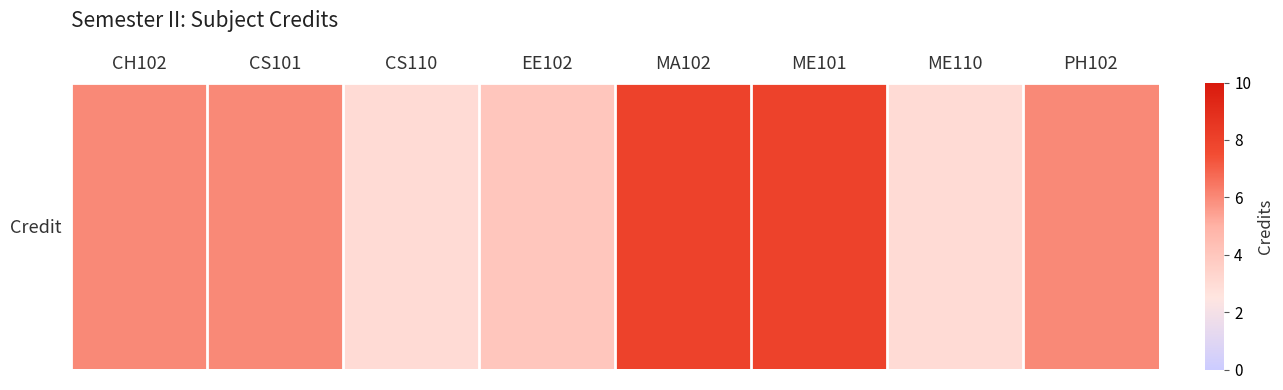

Count the number of data series in this chart.

1